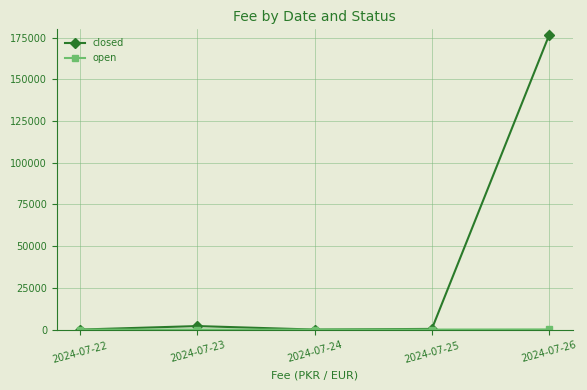

How many data points in closed are less than 400?

2